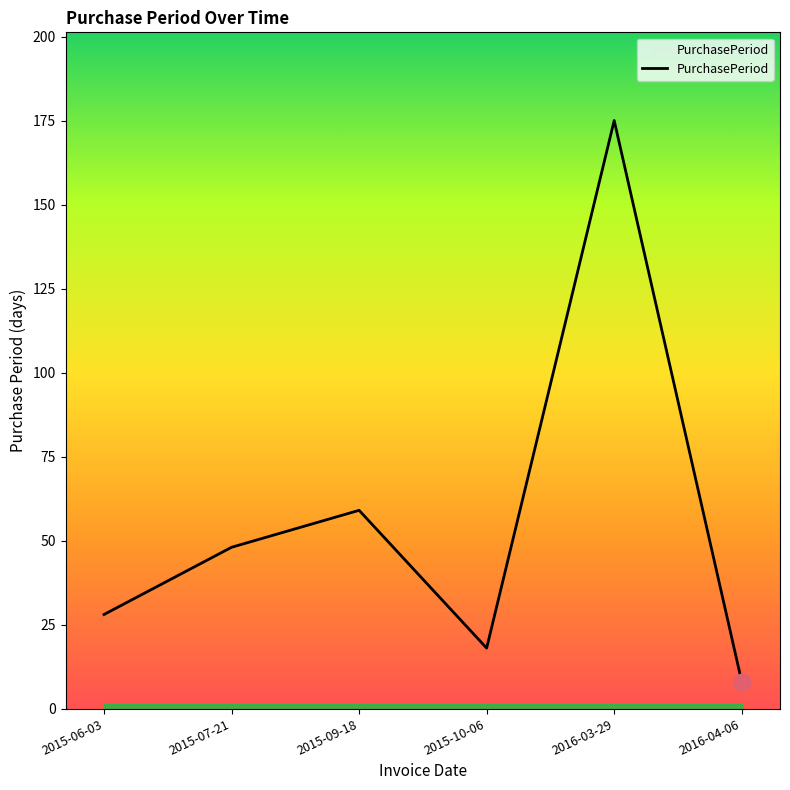

How many series are shown in this chart?

1